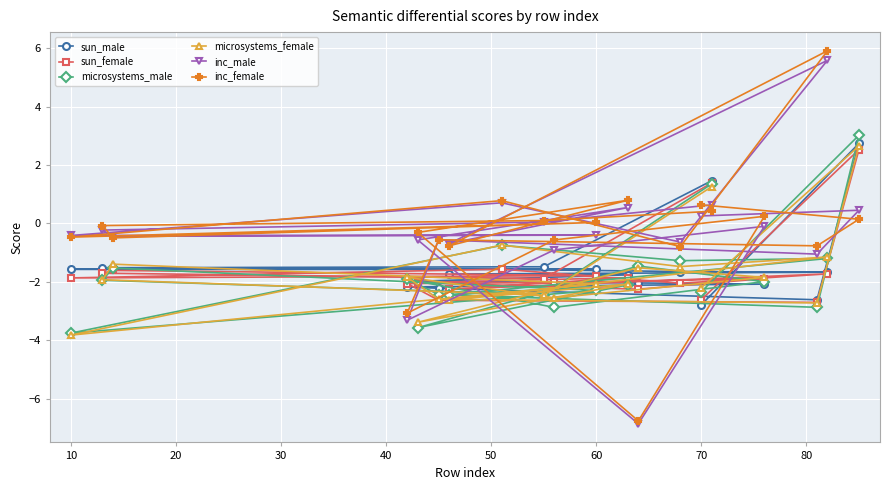

The value of sun_male at 70 is -1.5. True or false?

False